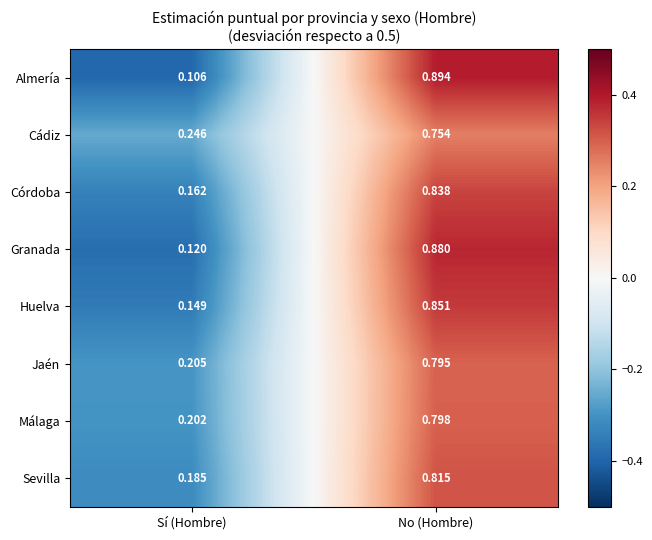

Where is Jaén nearest to the value 0?

Sí (Hombre)